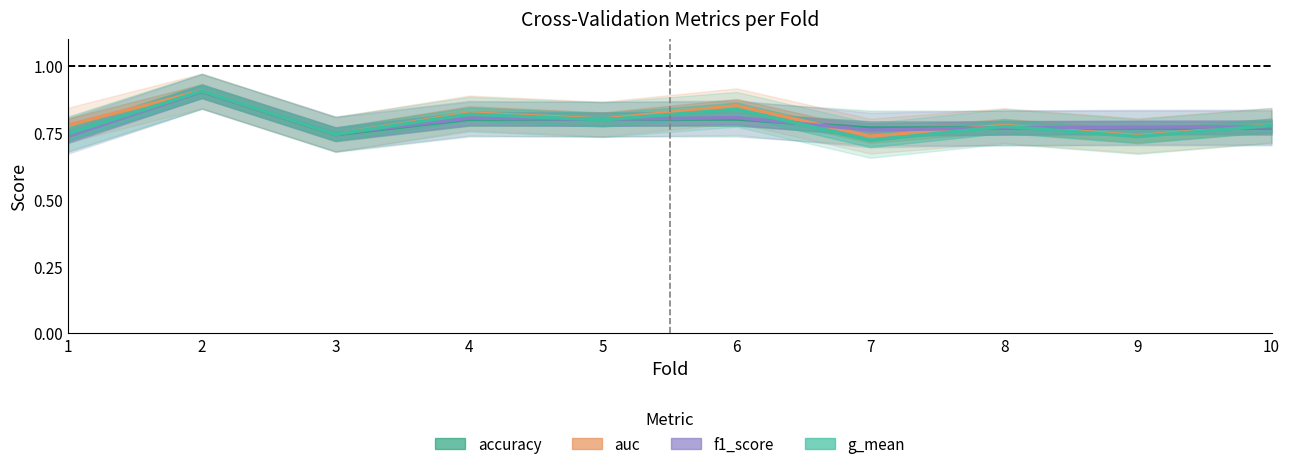

Reading left to right, transcribe all the data shown in this chart.

accuracy: 1=0.7	2=0.9	3=0.7	4=0.8	5=0.8	6=0.8	7=0.8	8=0.8	9=0.8	10=0.8
auc: 1=0.8	2=0.9	3=0.7	4=0.8	5=0.8	6=0.8	7=0.7	8=0.8	9=0.7	10=0.8
f1_score: 1=0.7	2=0.9	3=0.7	4=0.8	5=0.8	6=0.8	7=0.8	8=0.8	9=0.8	10=0.8
g_mean: 1=0.7	2=0.9	3=0.7	4=0.8	5=0.8	6=0.8	7=0.7	8=0.8	9=0.7	10=0.8